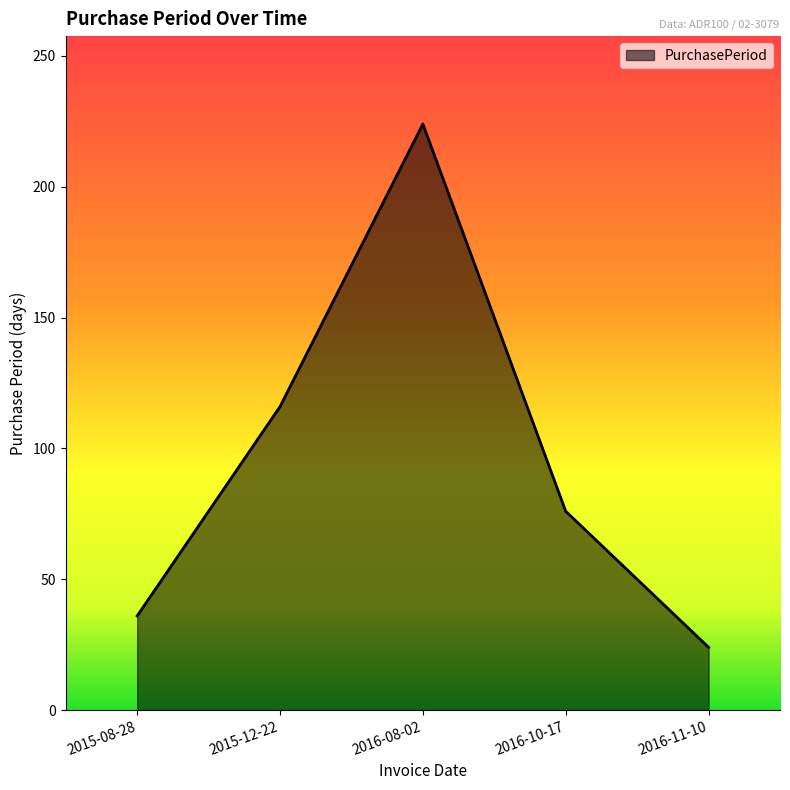

What is the minimum value shown in the chart?

24